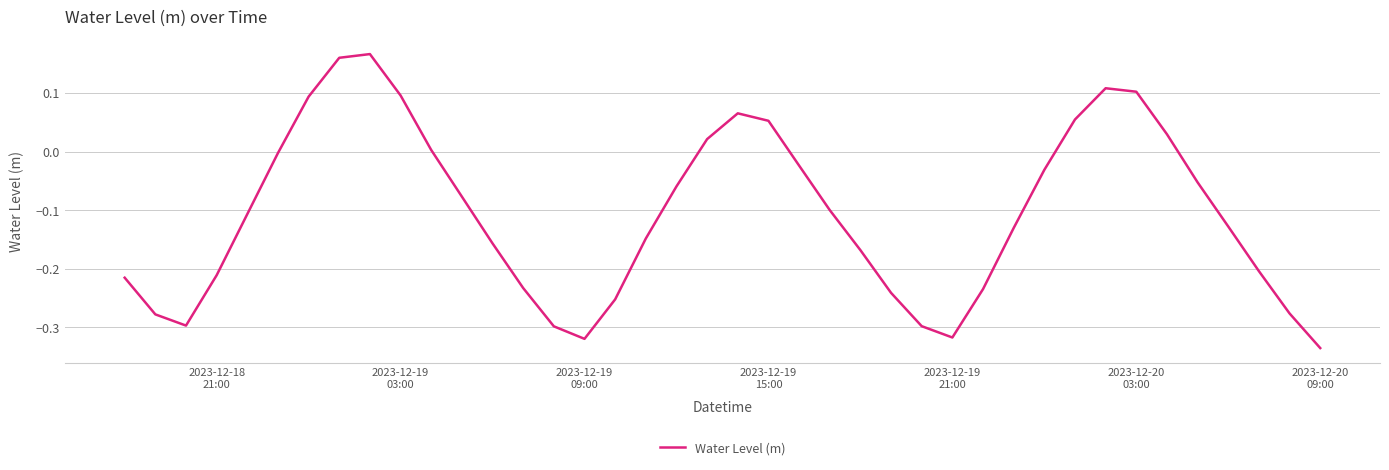

What is the difference between the maximum and minimum values?

0.5